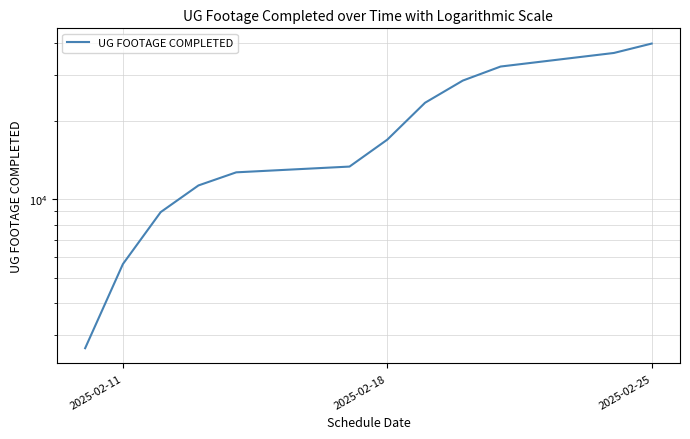

What is the sum of all values?

232848